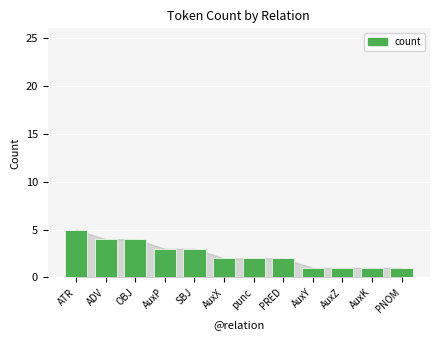

What is the value of the 8th bar from the left?

2